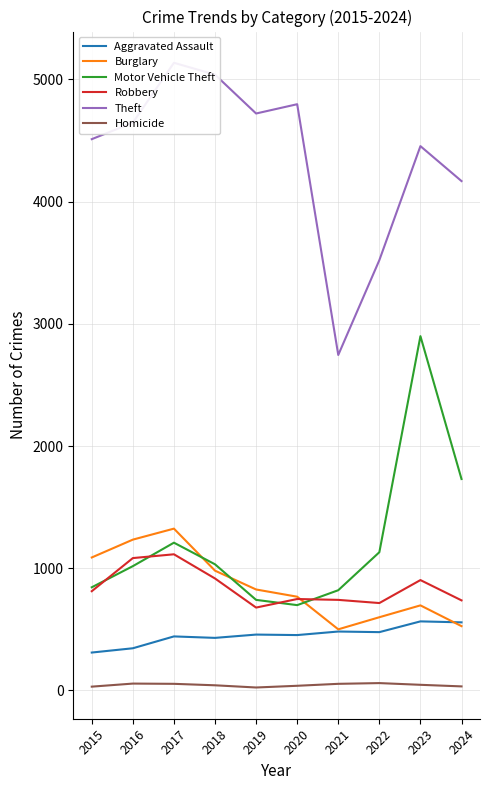

How many data points does each series have?

10